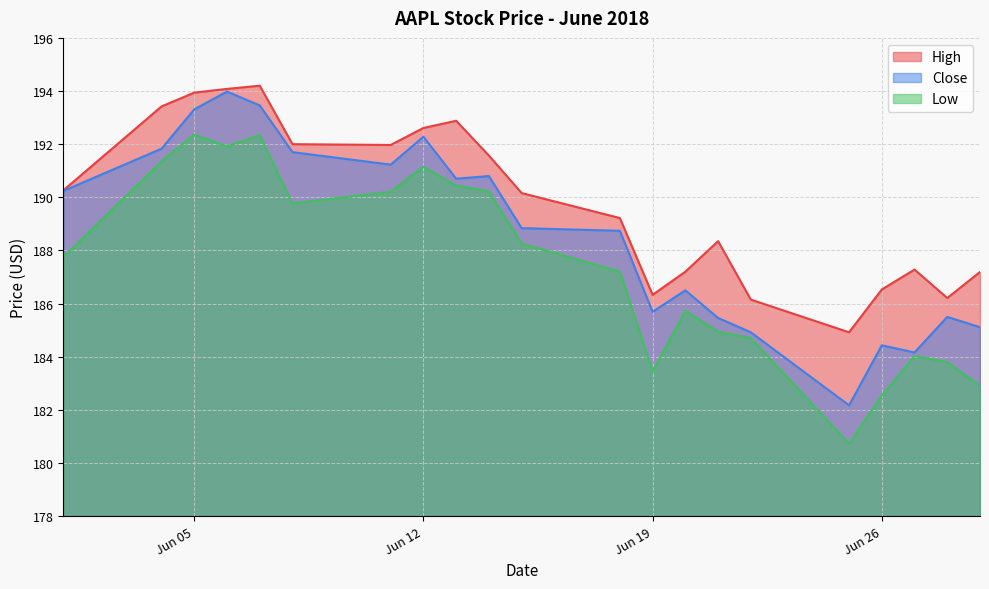

Rank the series by their average value, from highest to lowest.

High, Close, Low